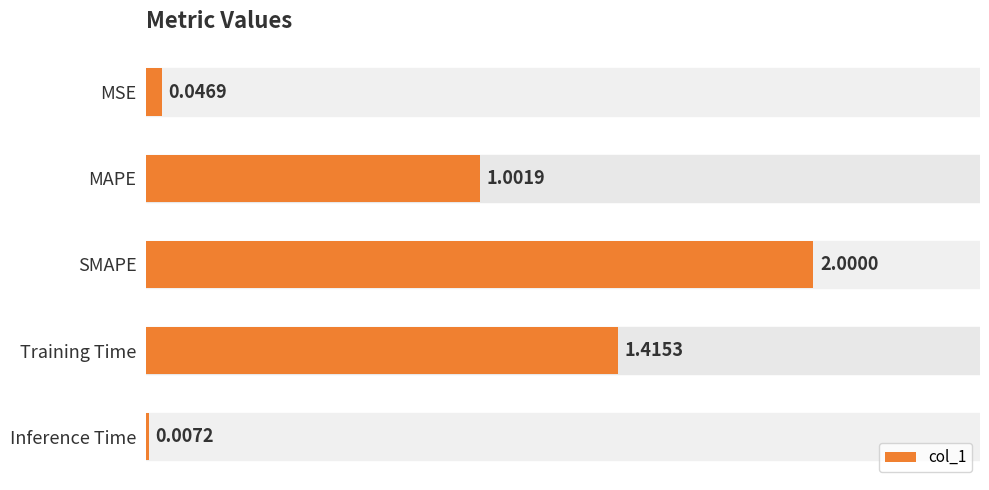

What is the sum of all values?

4.5